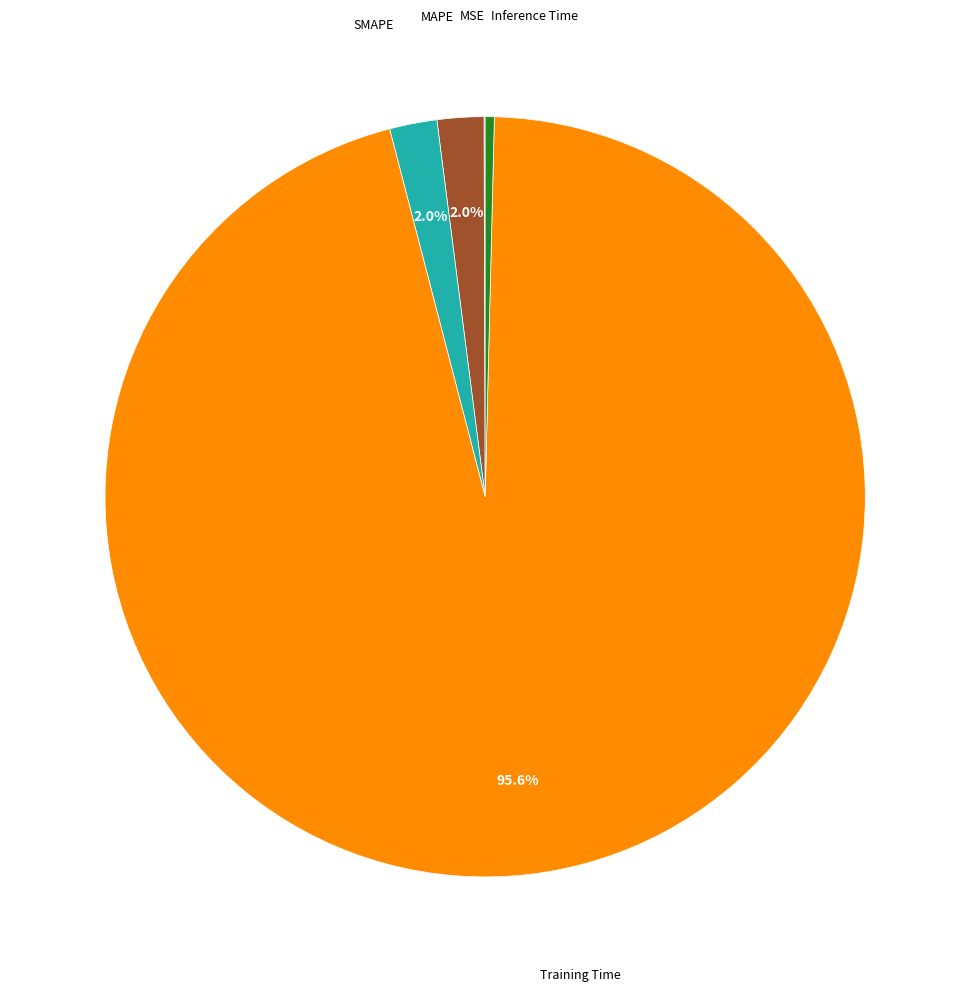

Does any single category account for the majority?

Yes